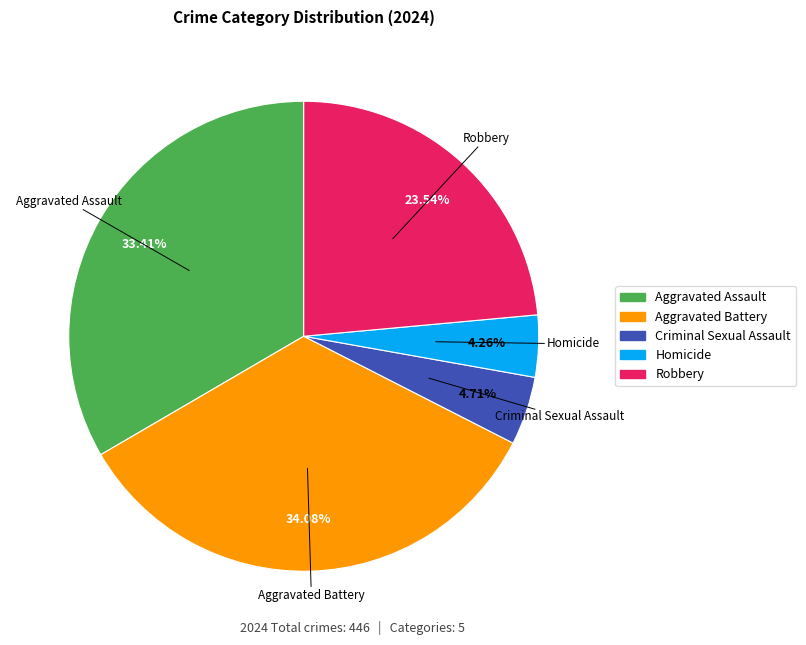

The Homicide slice represents 4% of the pie. True or false?

True